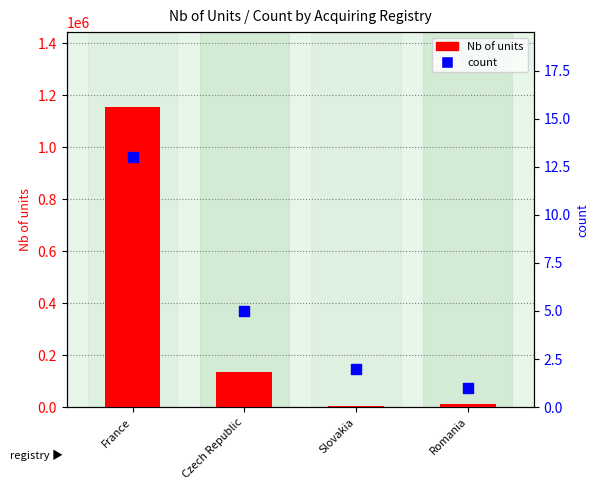

Which series has the largest total across all categories?

Nb of units